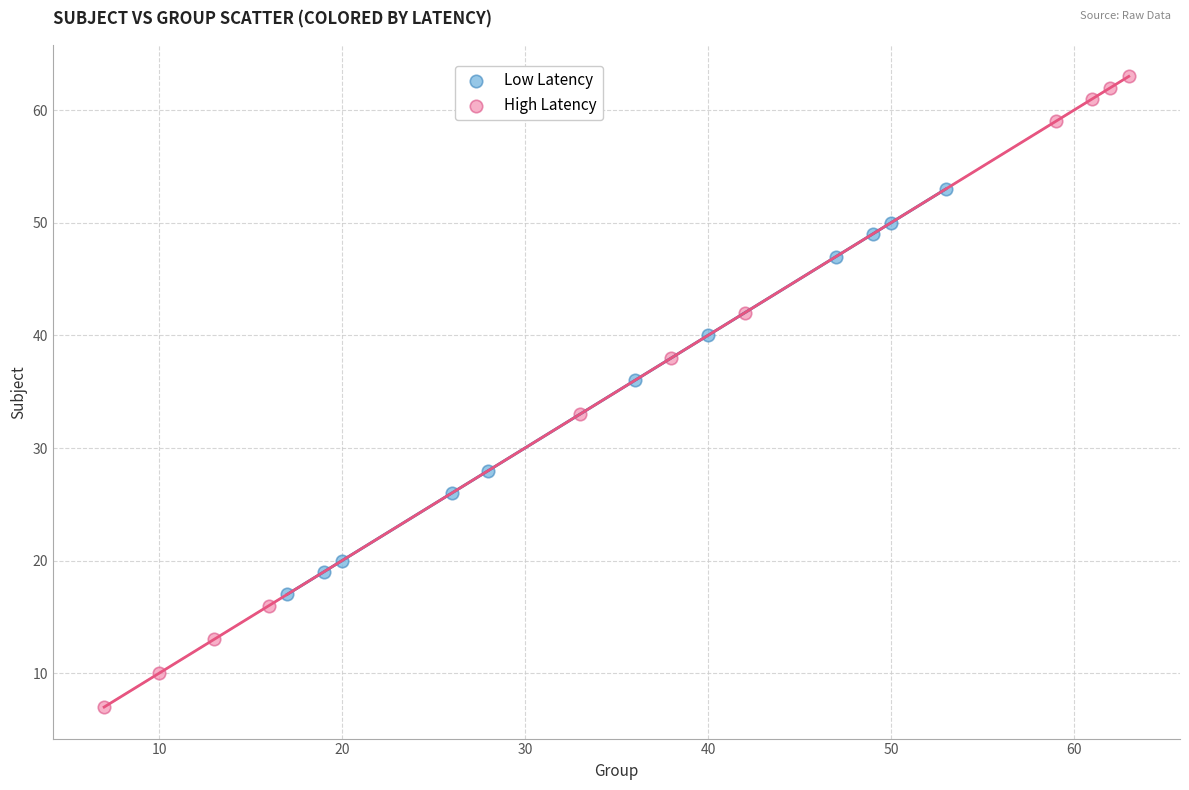

Which series contains the lowest Y value?

High Latency